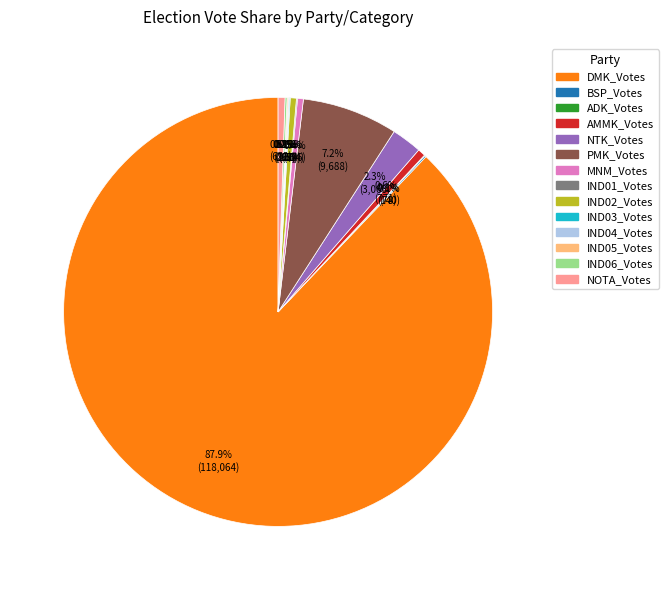

Is the sum of IND02_Votes and NTK_Votes greater than half?

No